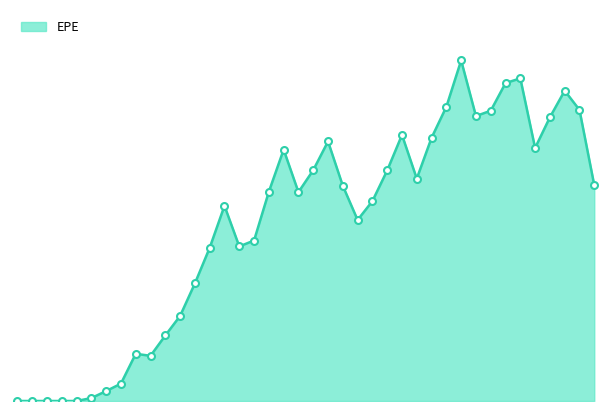

List the labels in order of value, largest first.

2023-03-31, 2024-03-28, 2023-12-29, 2024-12-31, 2022-12-30, 2025-03-31, 2023-09-29, 2023-06-30, 2024-09-30, 2022-03-31, 2022-09-30, 2020-12-31, 2024-06-28, 2020-03-31, 2020-09-30, 2021-12-30, 2022-06-30, 2025-06-30, 2021-03-31, 2019-12-31, 2020-06-30, 2021-09-30, 2019-03-29, 2021-06-30, 2019-09-30, 2019-06-28, 2018-12-31, 2018-09-28, 2018-06-29, 2018-03-29, 2017-09-29, 2017-12-29, 2017-06-30, 2017-03-31, 2016-12-30, 2015-09-30, 2015-12-31, 2016-03-31, 2016-06-30, 2016-09-30